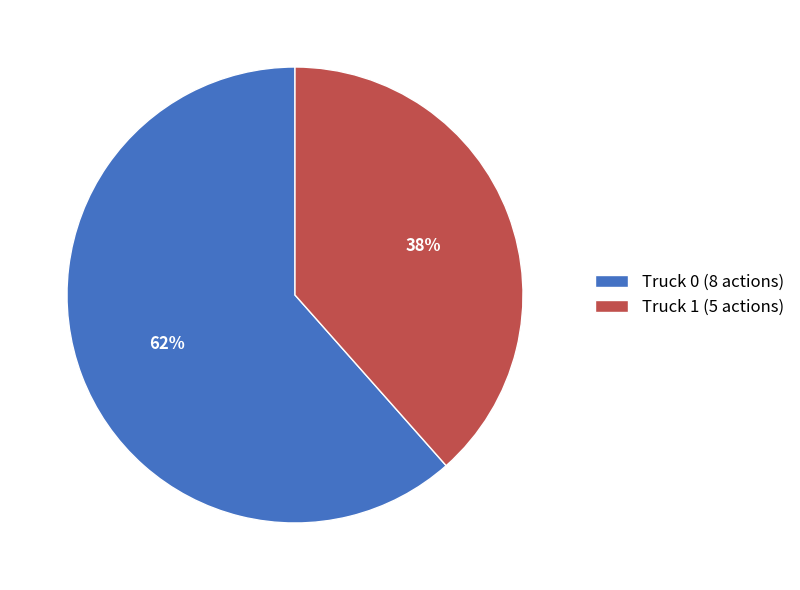

What is the ratio of the value at Truck 0 (8 actions) to the value at Truck 1 (5 actions)?

1.6